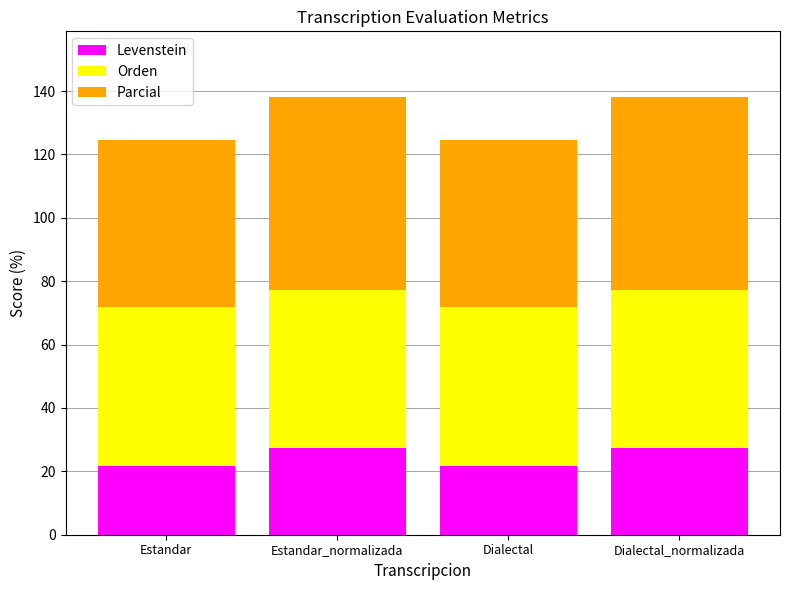

Reading left to right, transcribe the values for Levenstein.

21.7	27.3	21.7	27.3